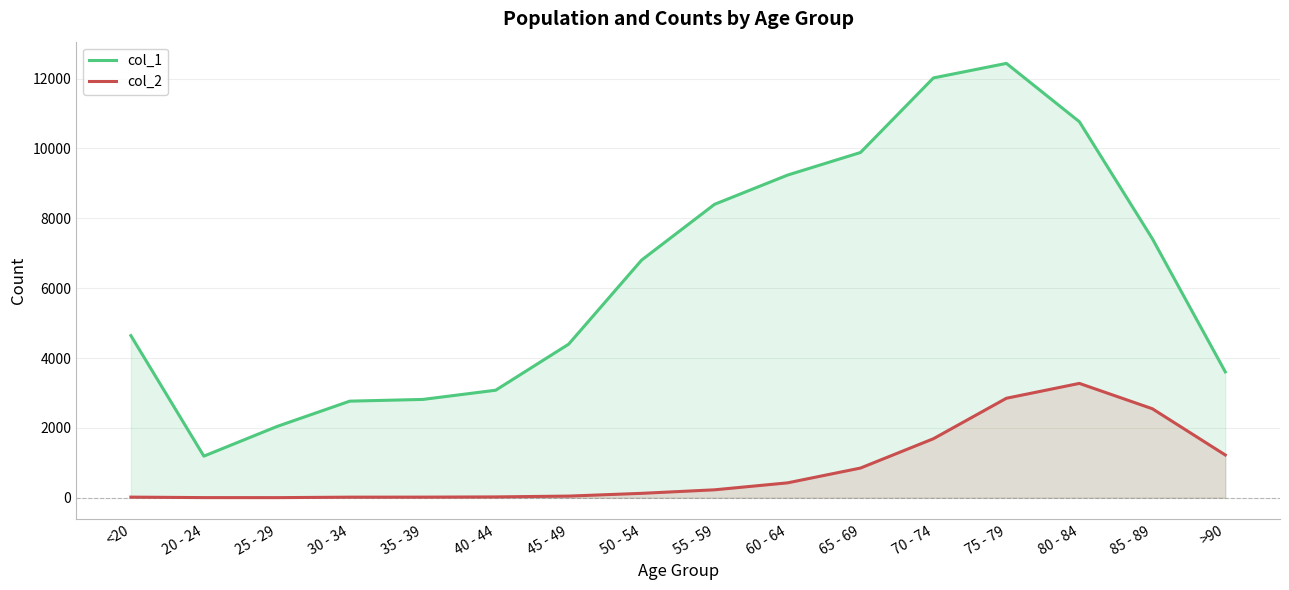

What is the label of the 16th point from the left?

>90